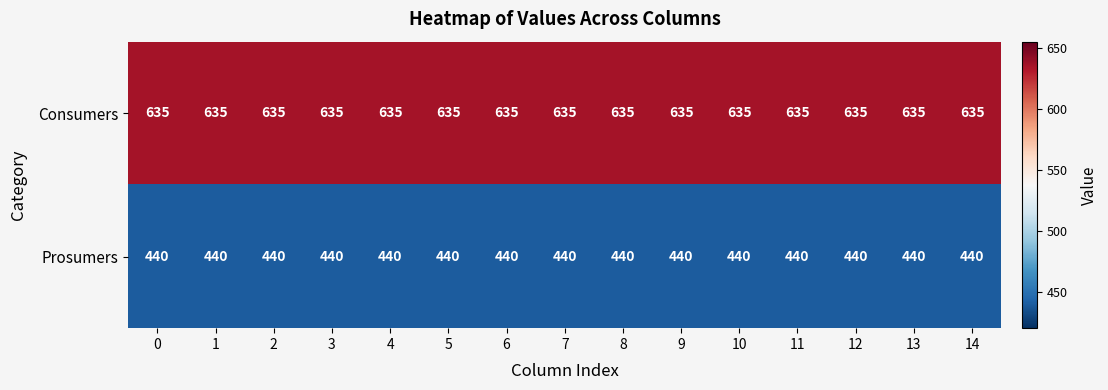

Rank the series by their average value, from highest to lowest.

Consumers, Prosumers